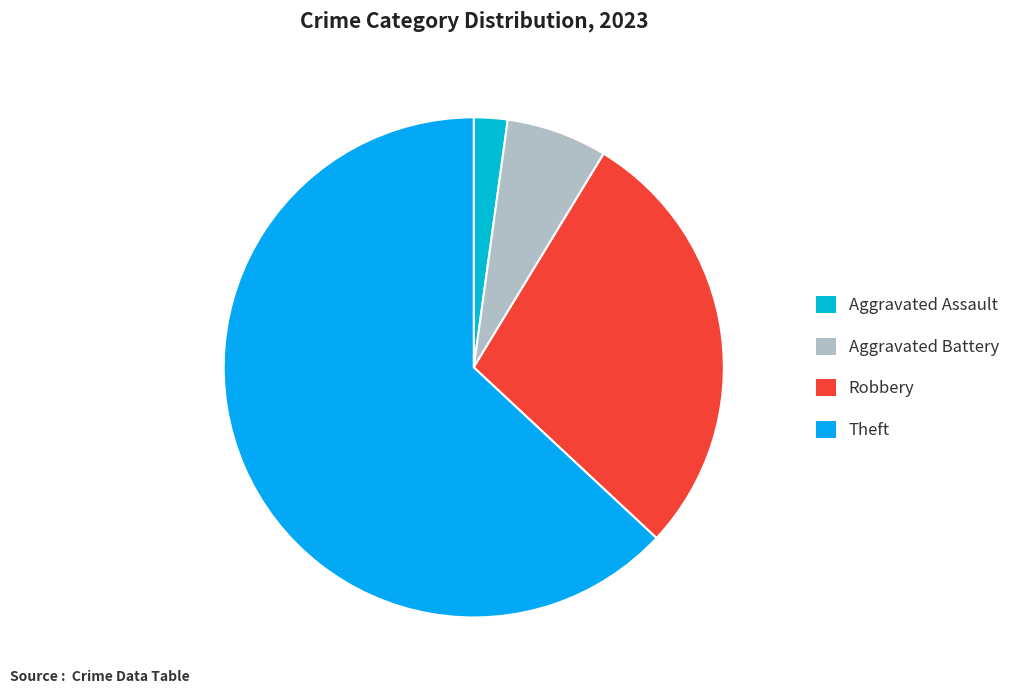

Count the number of slices in the pie.

4